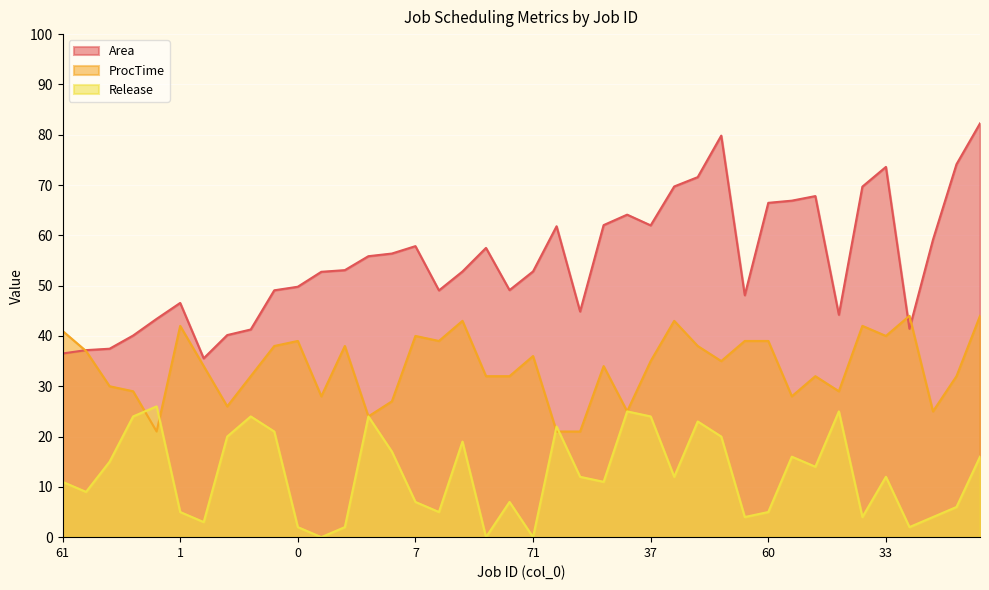

What is the label of the 27th point from the left?

2